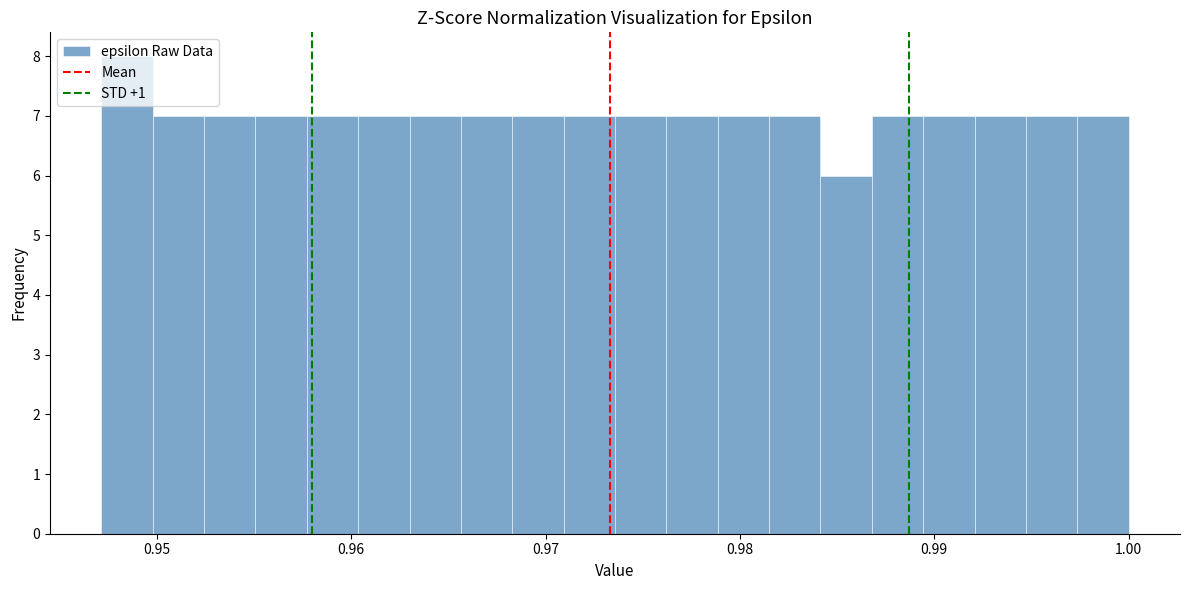

Around what value on the x-axis is the tallest bar? Give the approximate position of its centre, as read against the axis.

0.948